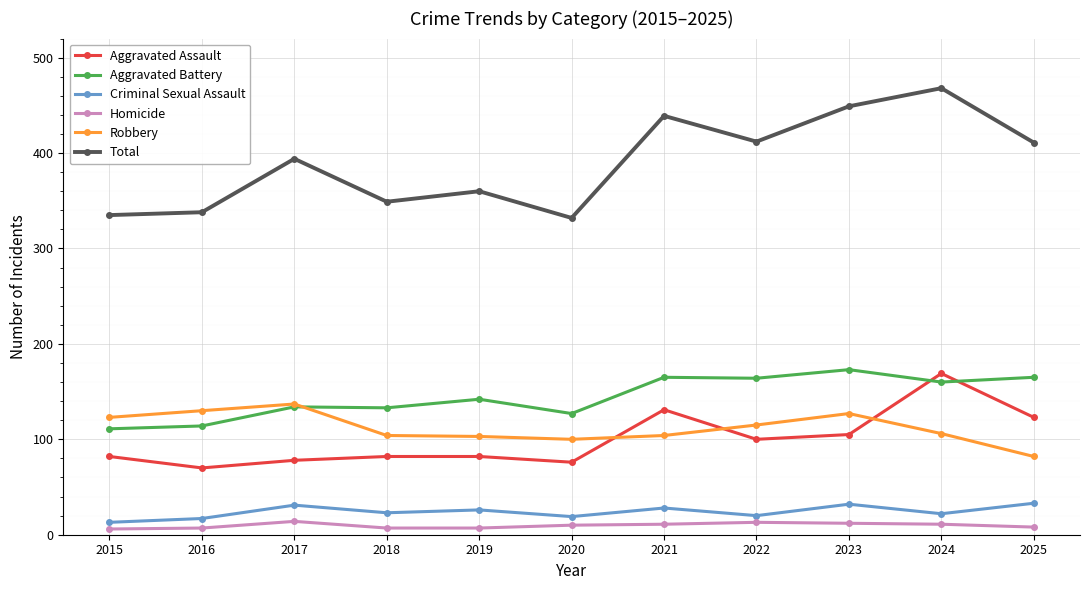

True or false: Criminal Sexual Assault and Aggravated Battery cross at least once.

False